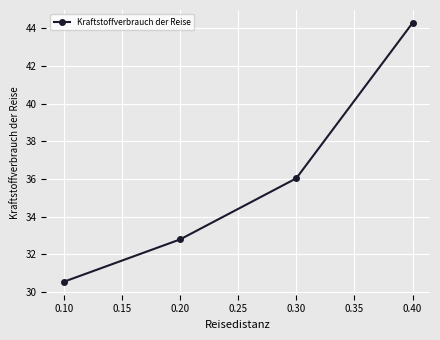

Reading left to right, transcribe all the data shown in this chart.

0.10=30.5	0.20=32.8	0.30=36.0	0.40=44.3